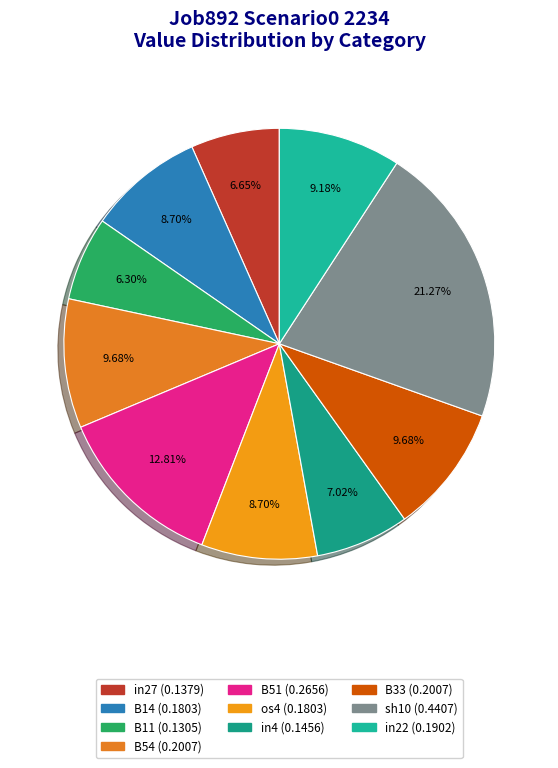

How many segments does this pie chart have?

10